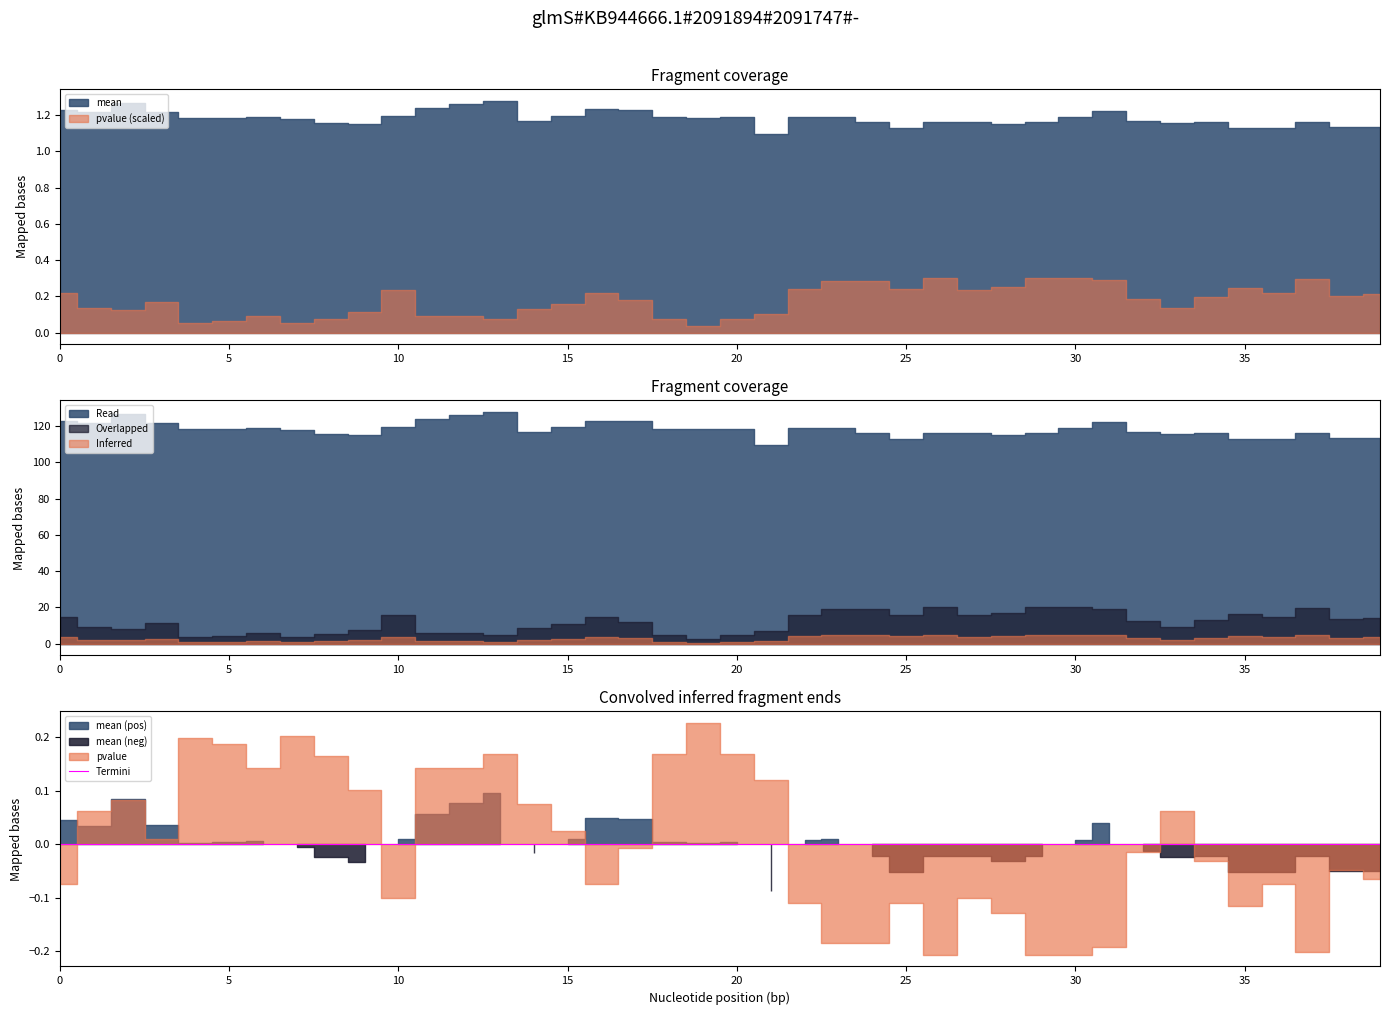

True or false: pvalue and mean cross at least once.

False